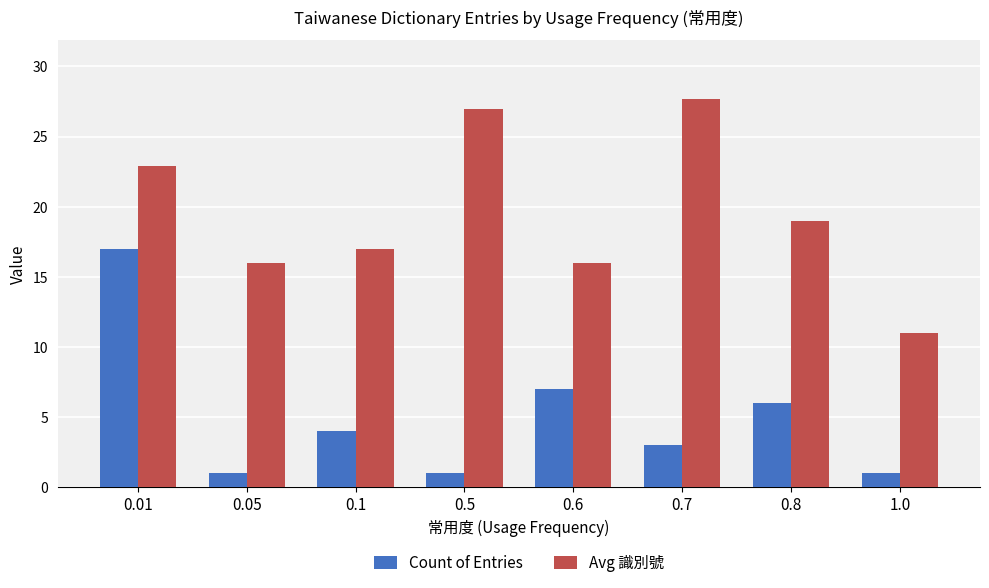

What is the spread (max minus min) of values at 0.7?

24.7